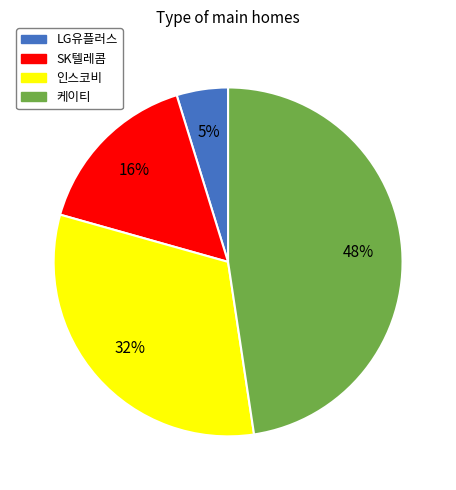

Is there any slice that represents more than half of the pie?

No